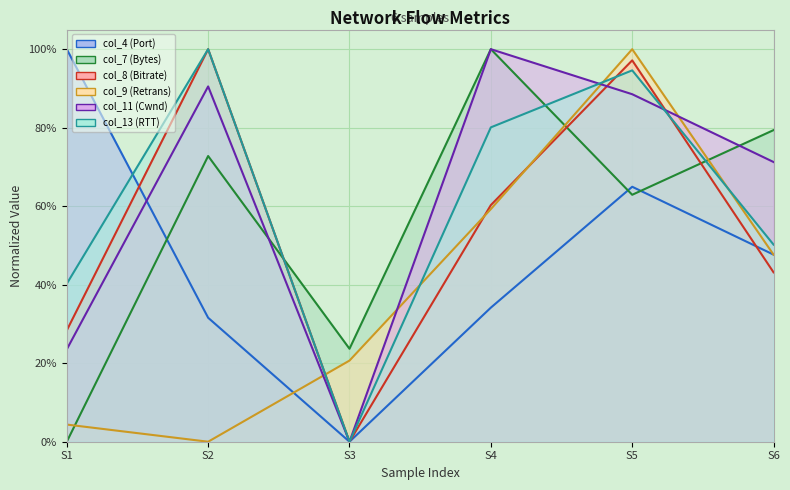

What is the difference between the col_4 (Port) values at 20250118144514 and 20250118144823?

0.1